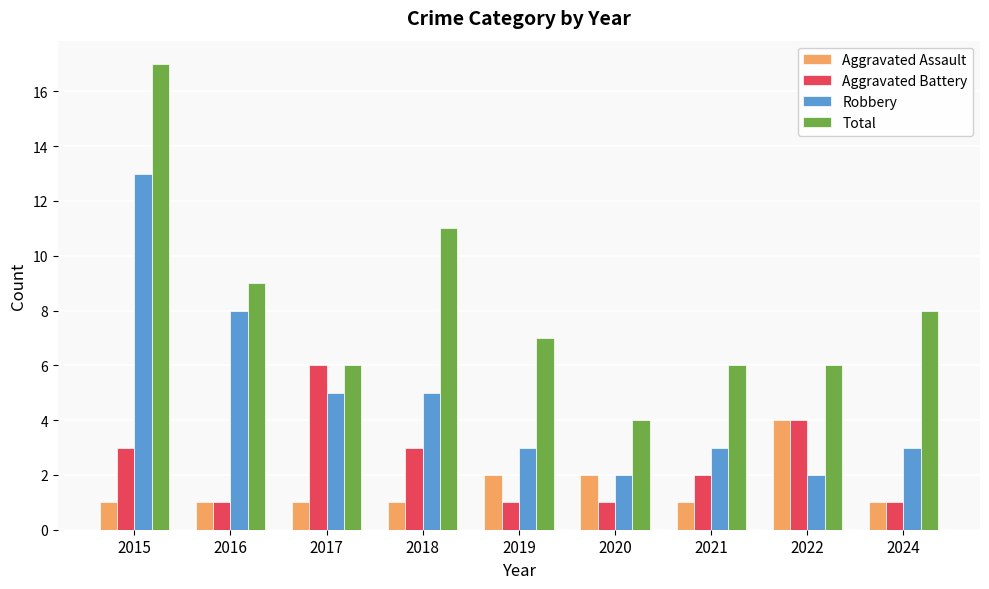

True or false: Aggravated Battery has a value of 2 at 2019.

False